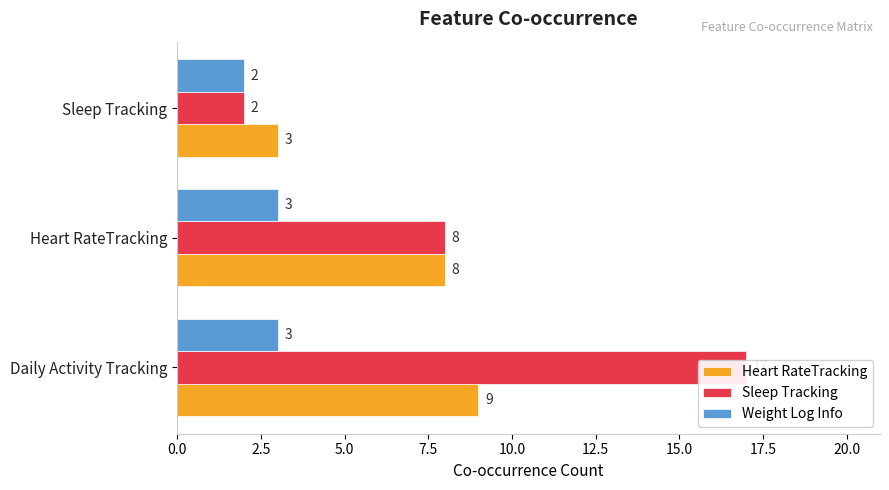

How many data points in Weight Log Info are less than 3?

1